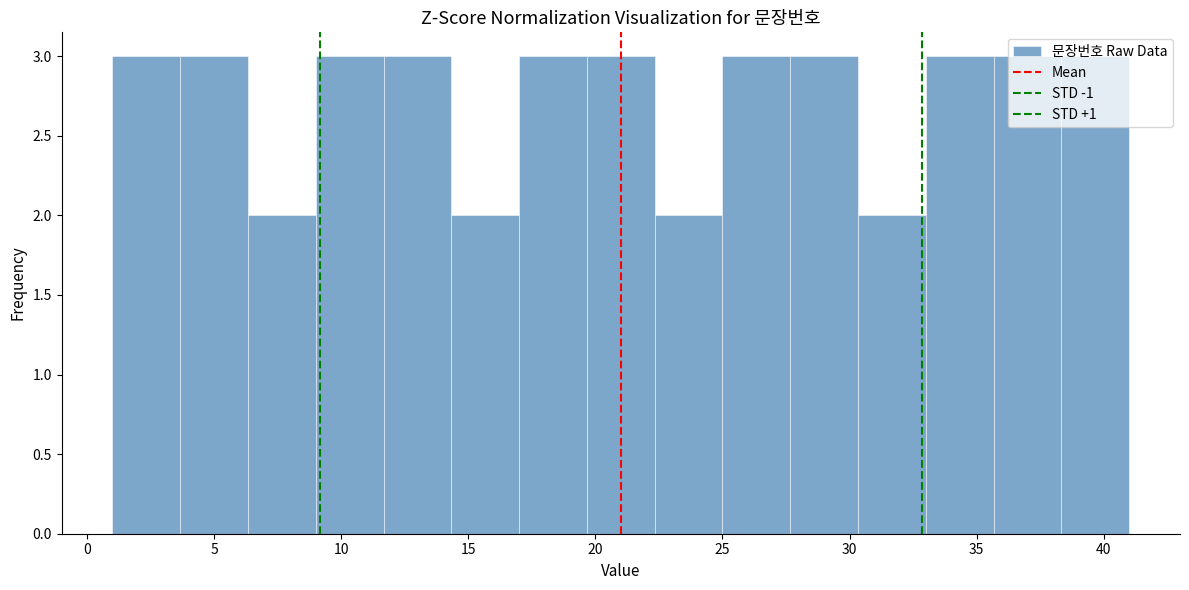

How tall is the bar that spans 11.5 to 14.5 on the x-axis? Neither the bar edges nor the heights are printed on the chart, so give them approximately, as read against the axes.

3